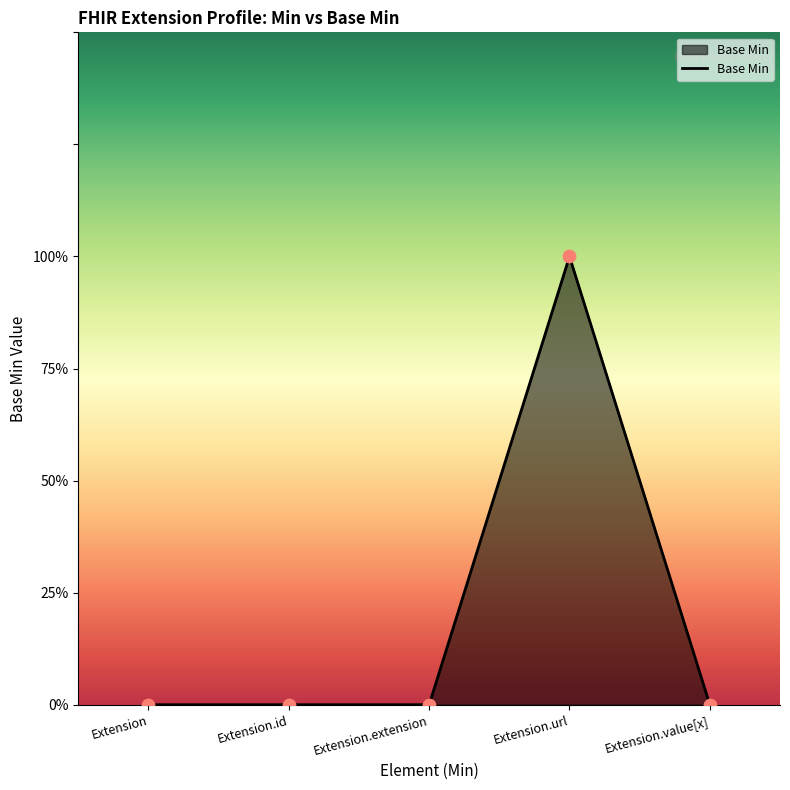

Between Extension and Extension.id, which is larger?

Extension